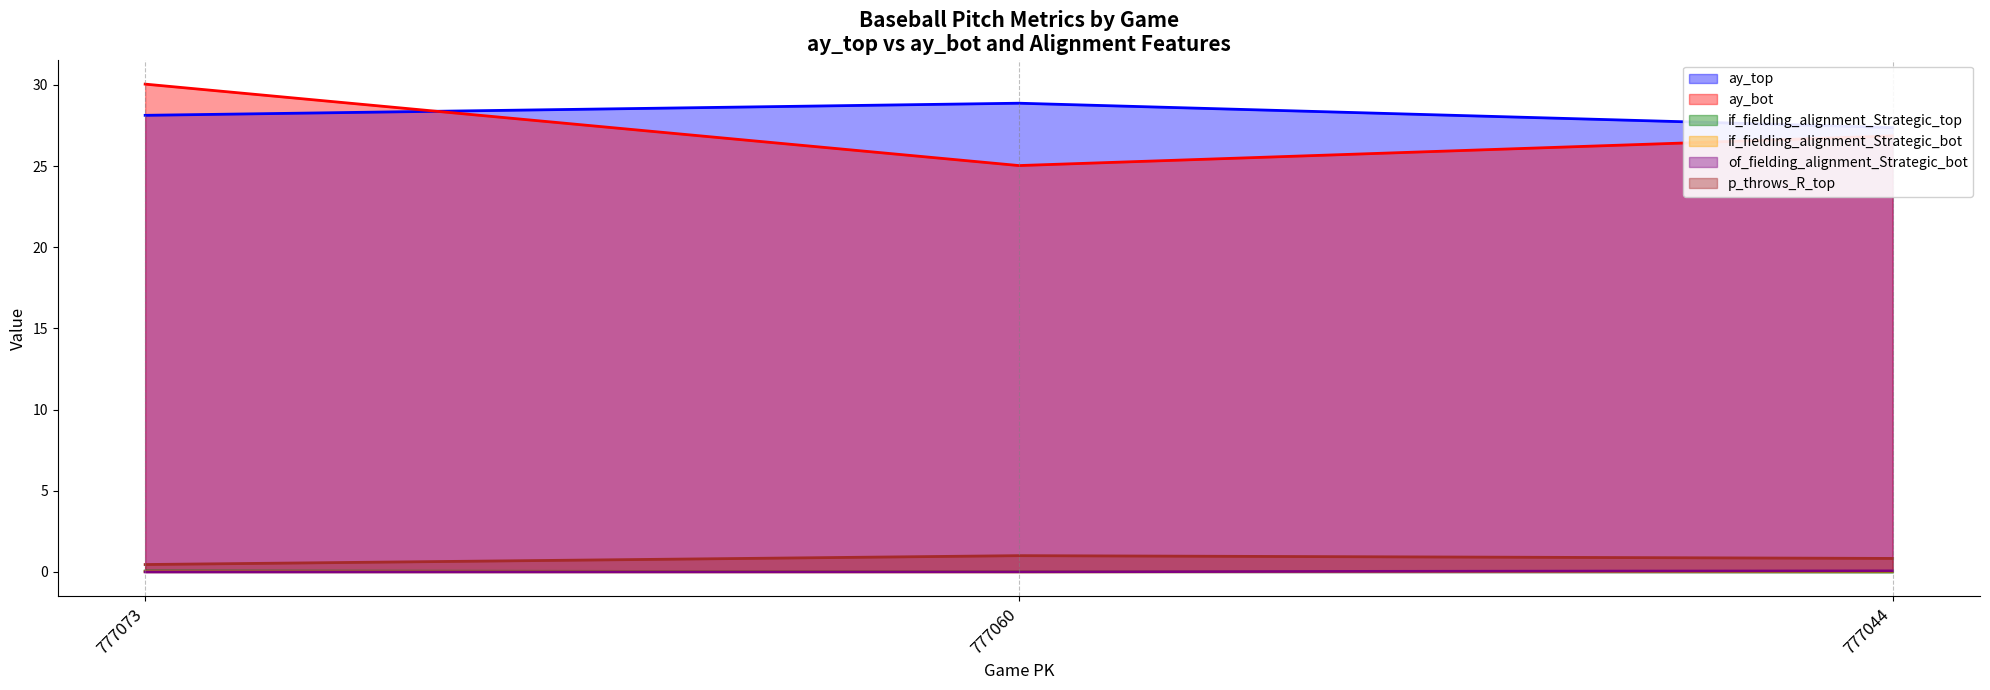

List the labels in order of if_fielding_alignment_Strategic_bot value, smallest first.

777060, 777073, 777044